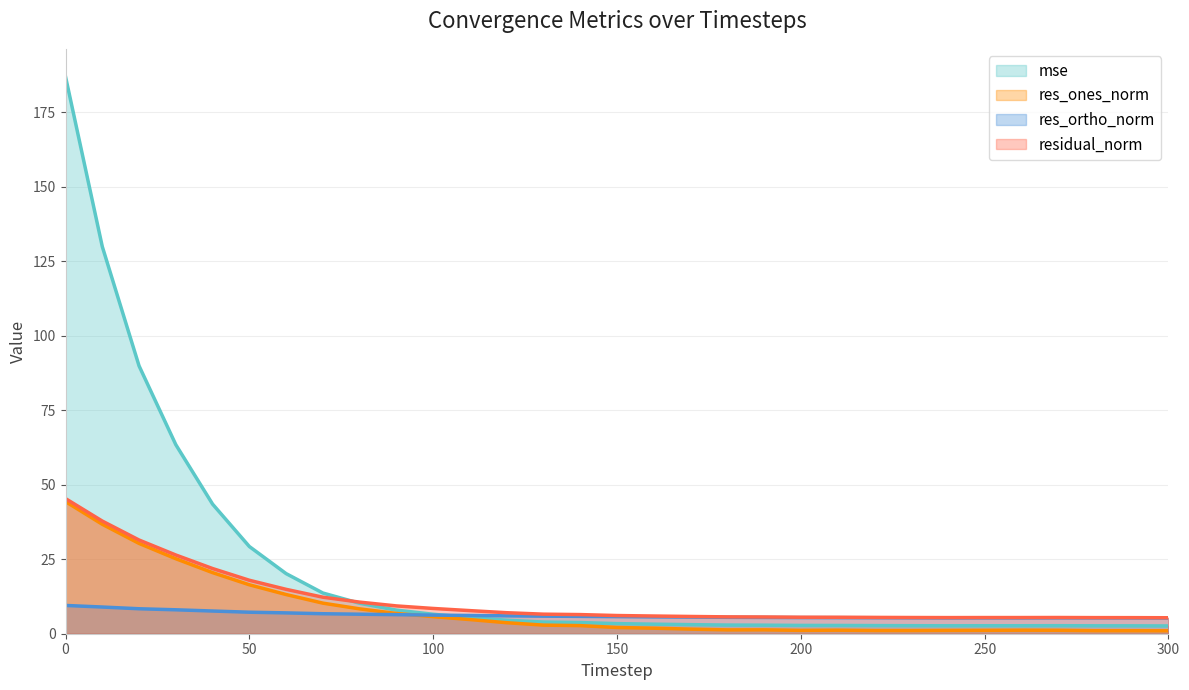

What is the value of the res_ortho_norm (line) point at the 9th from the left?

6.5